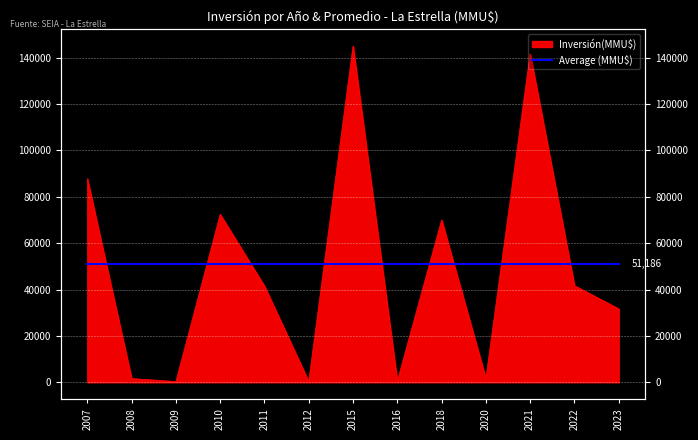

What is the average value?

48930